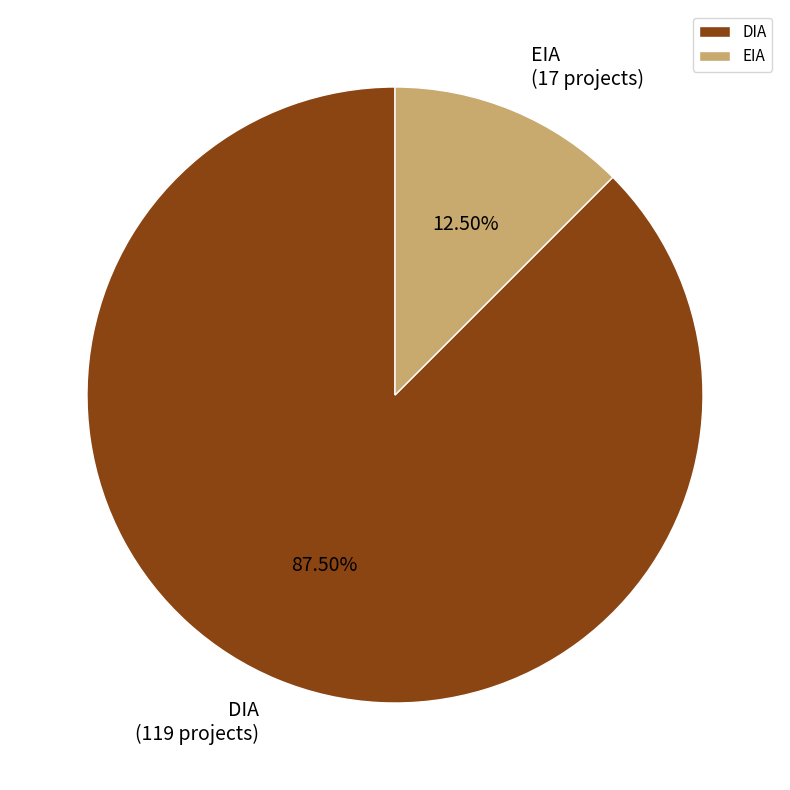

To the nearest percent, what is the difference between the largest and smallest slice percentages?

75%